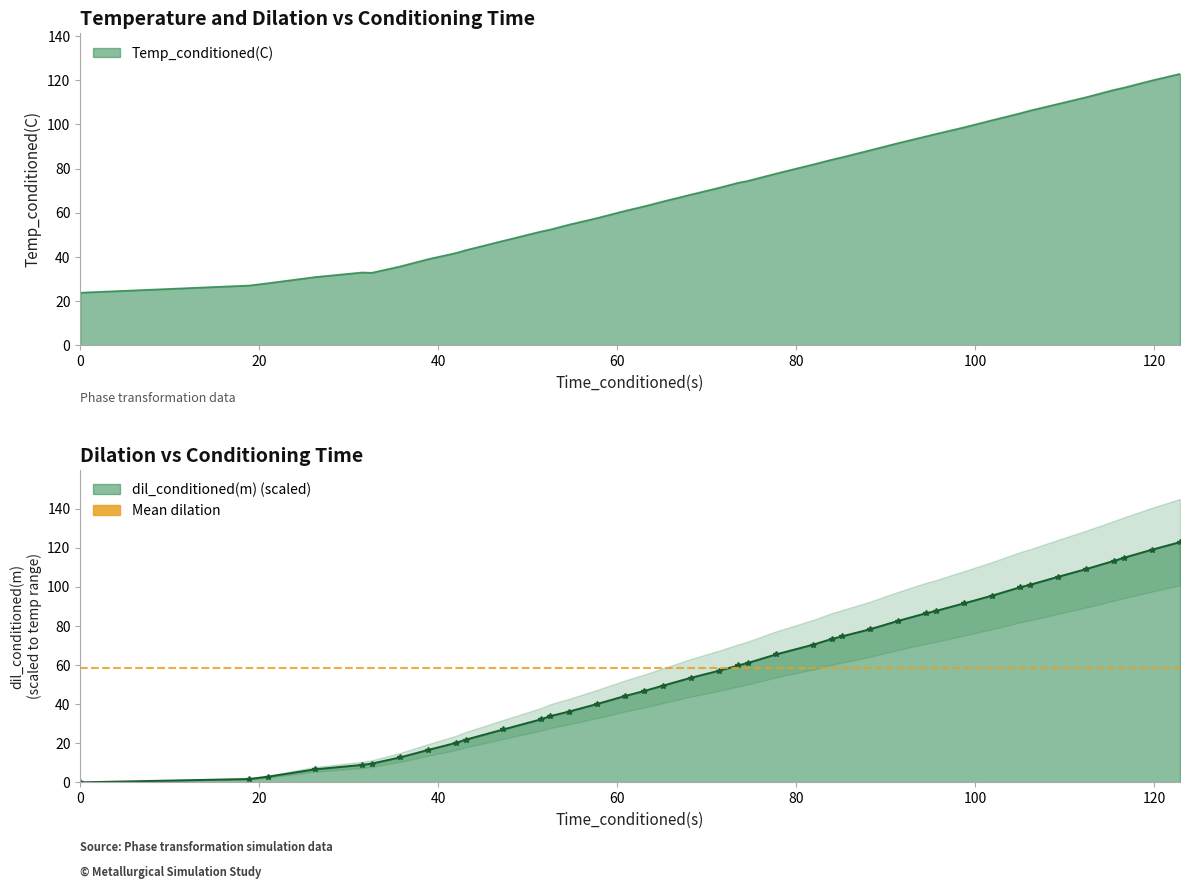

What is the minimum value for Temp_conditioned(C)?

23.9